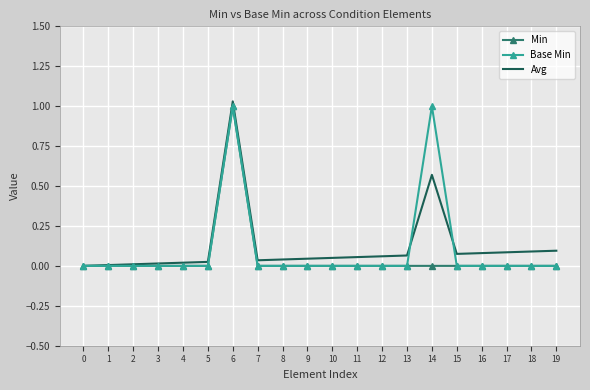

Rank the series at 14 from lowest to highest value.

Min, Avg, Base Min